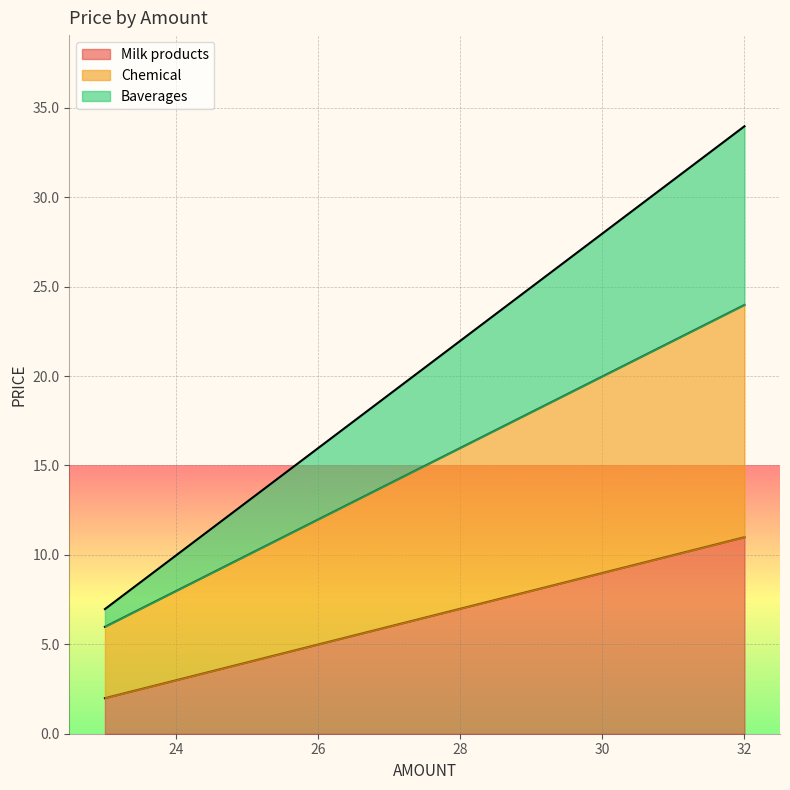

True or false: Chemical has more than 2 interior local peaks.

False